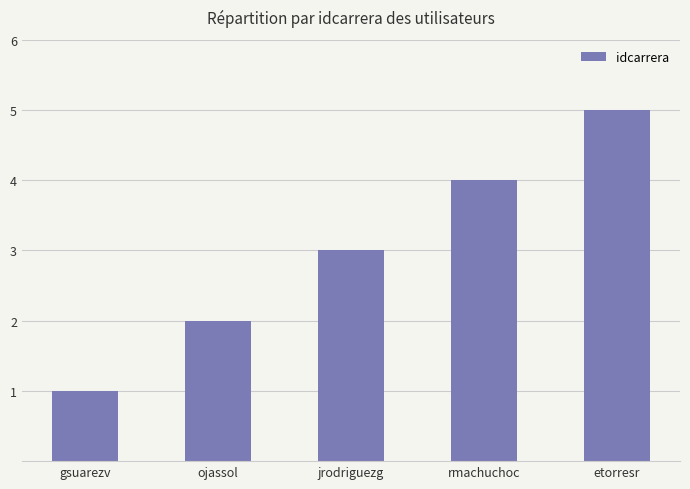

What is the maximum value shown in the chart?

5